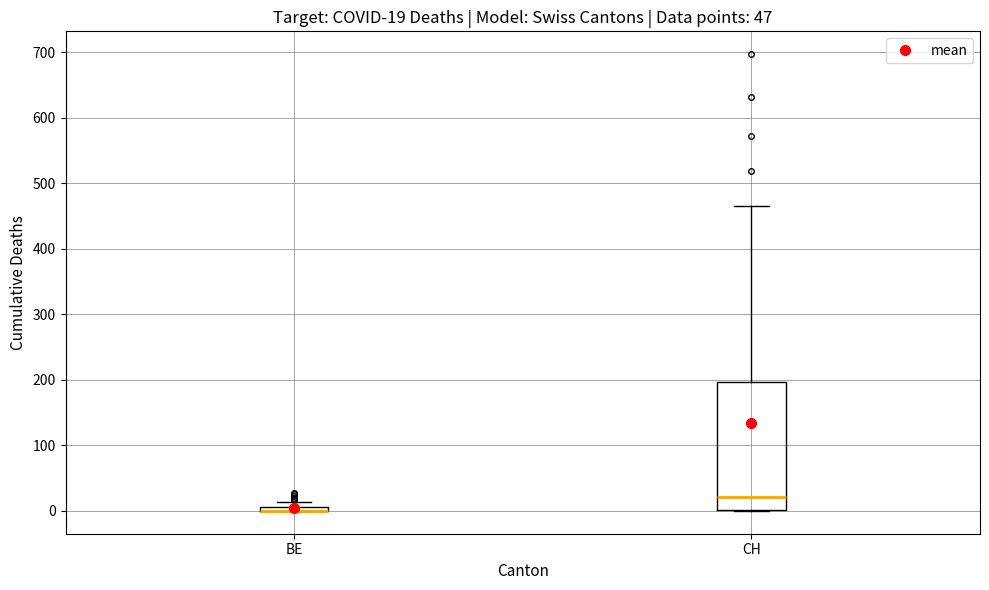

Comparing the boxes themselves (not the whiskers), which one is the tallest?

CH